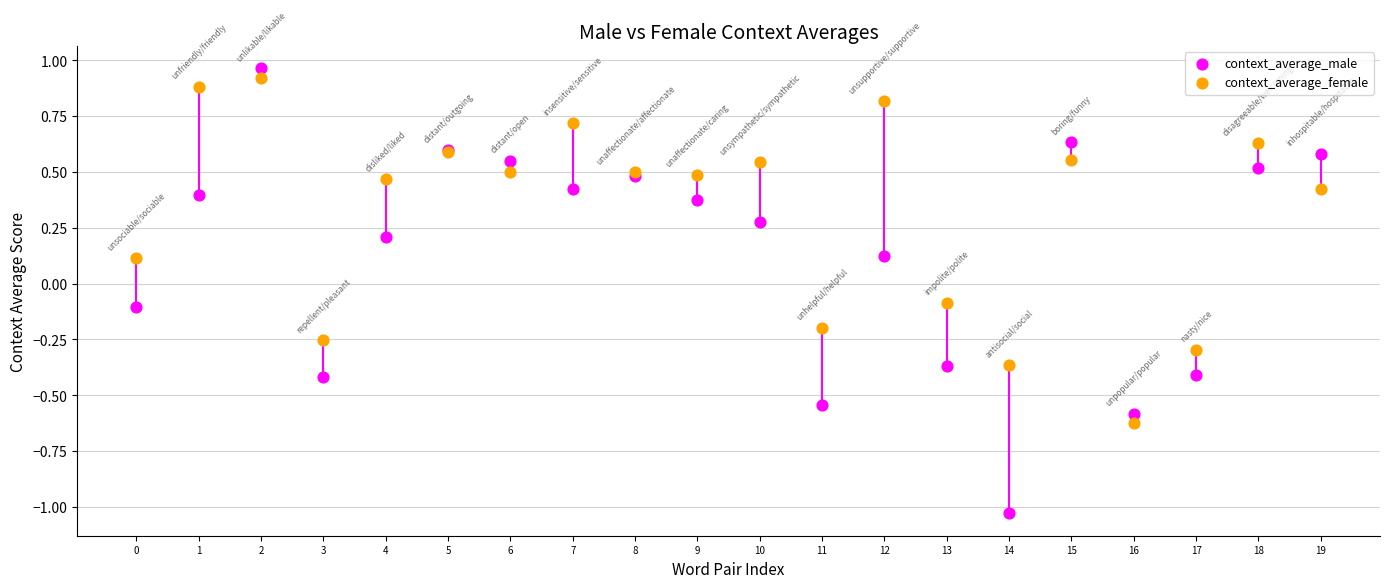

Which series reaches the minimum Y coordinate?

context_average_male